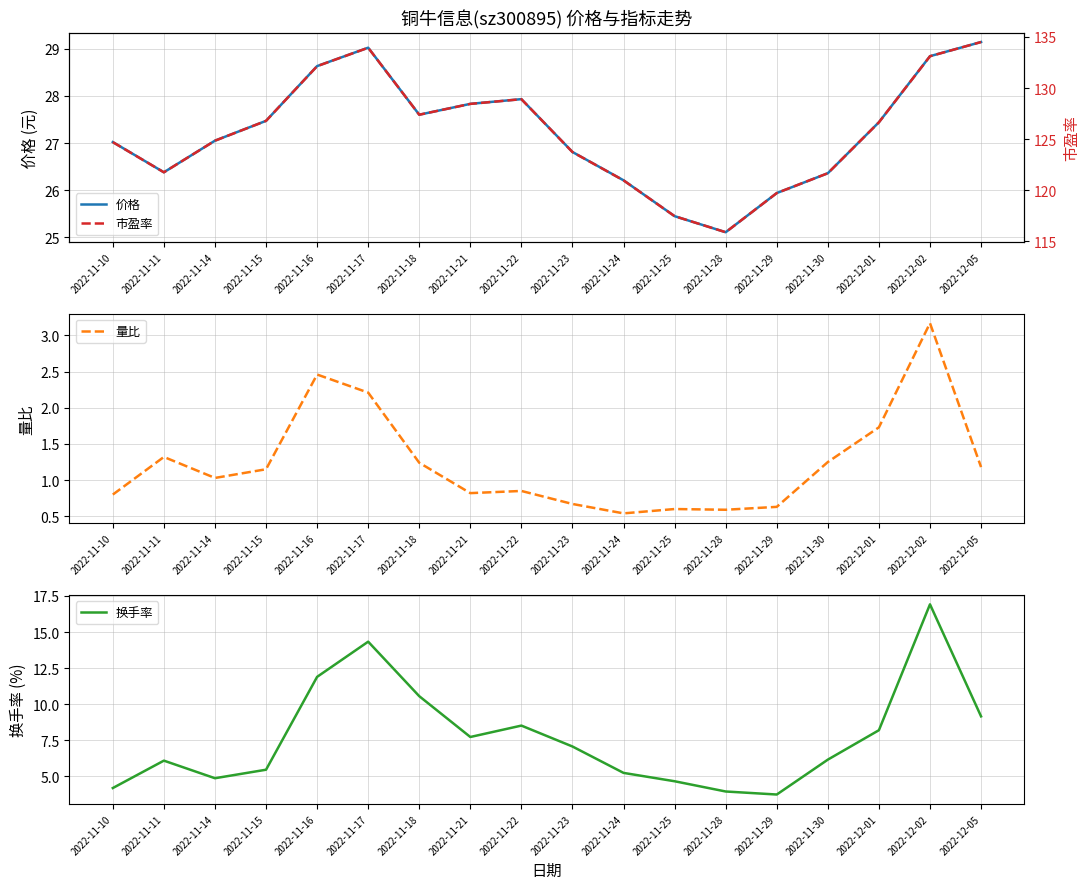

At 2022-11-22, list the series in order from largest to smallest.

市盈率, 价格, 换手率, 量比